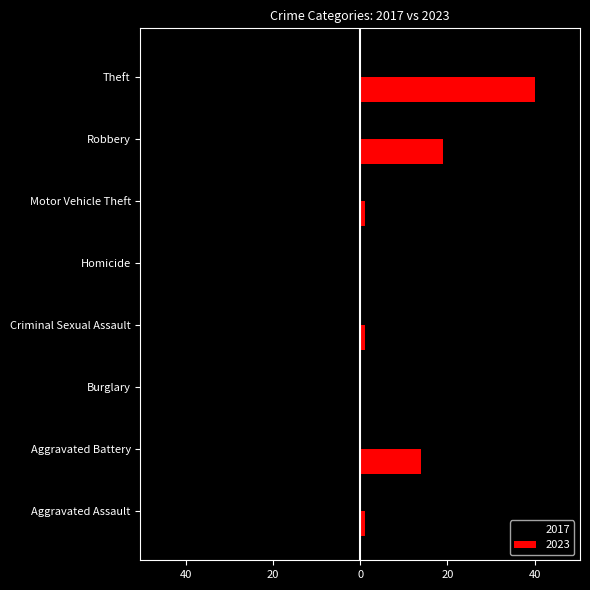

What are all the series names shown in the legend?

2017, 2023